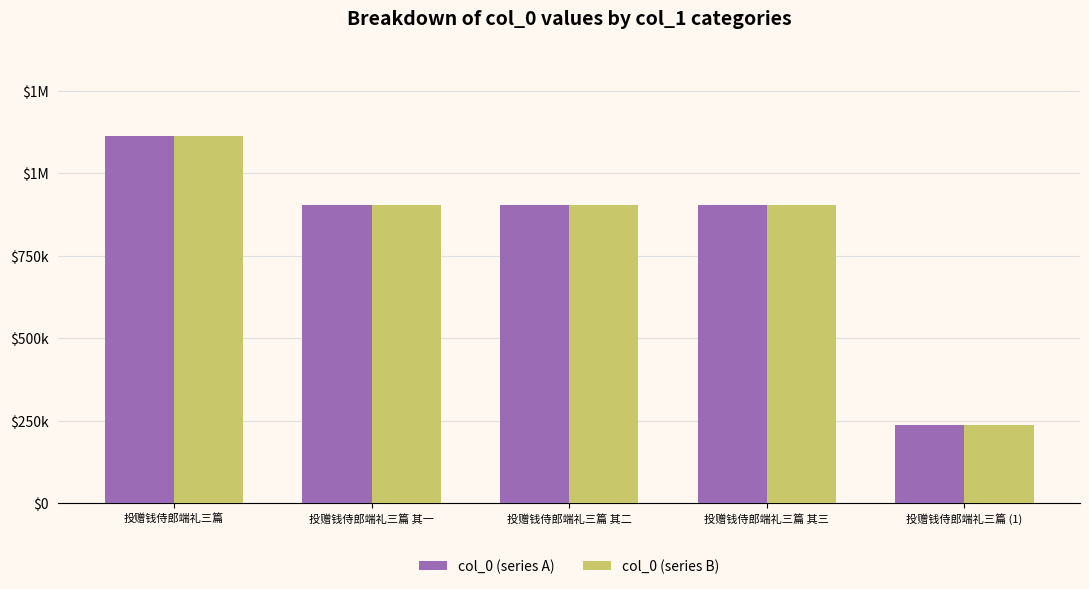

Are the bars grouped side by side (vs. stacked)?

Yes